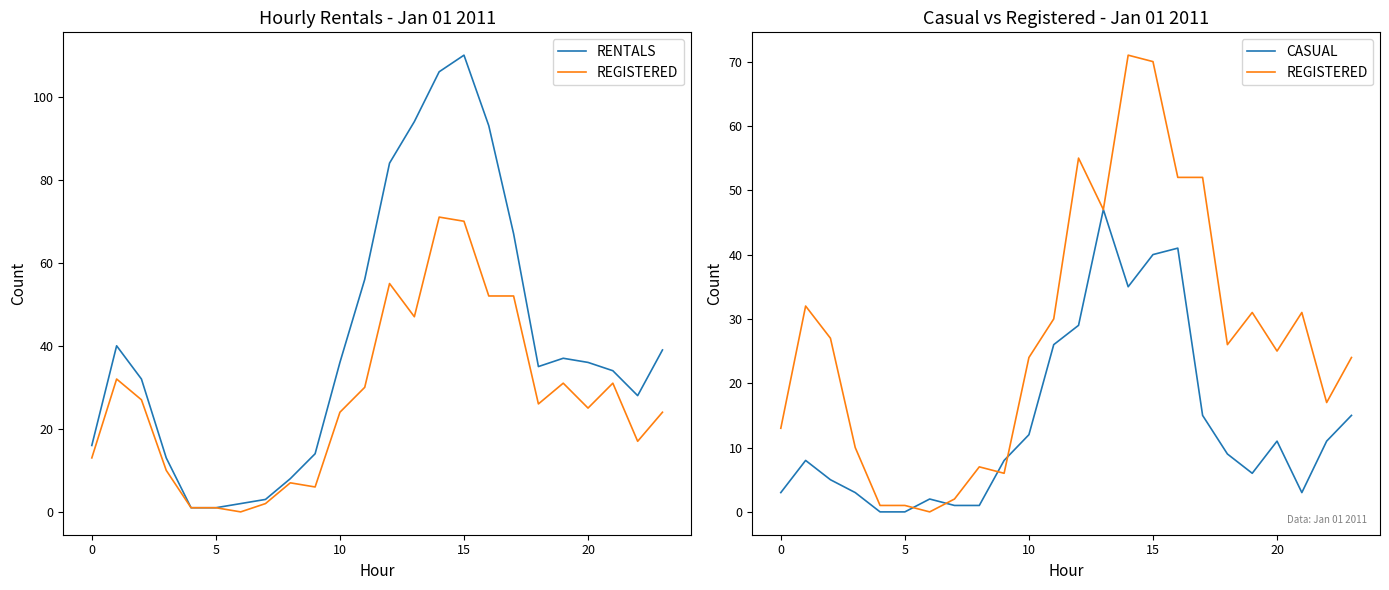

What is the sum of all REGISTERED values?

654